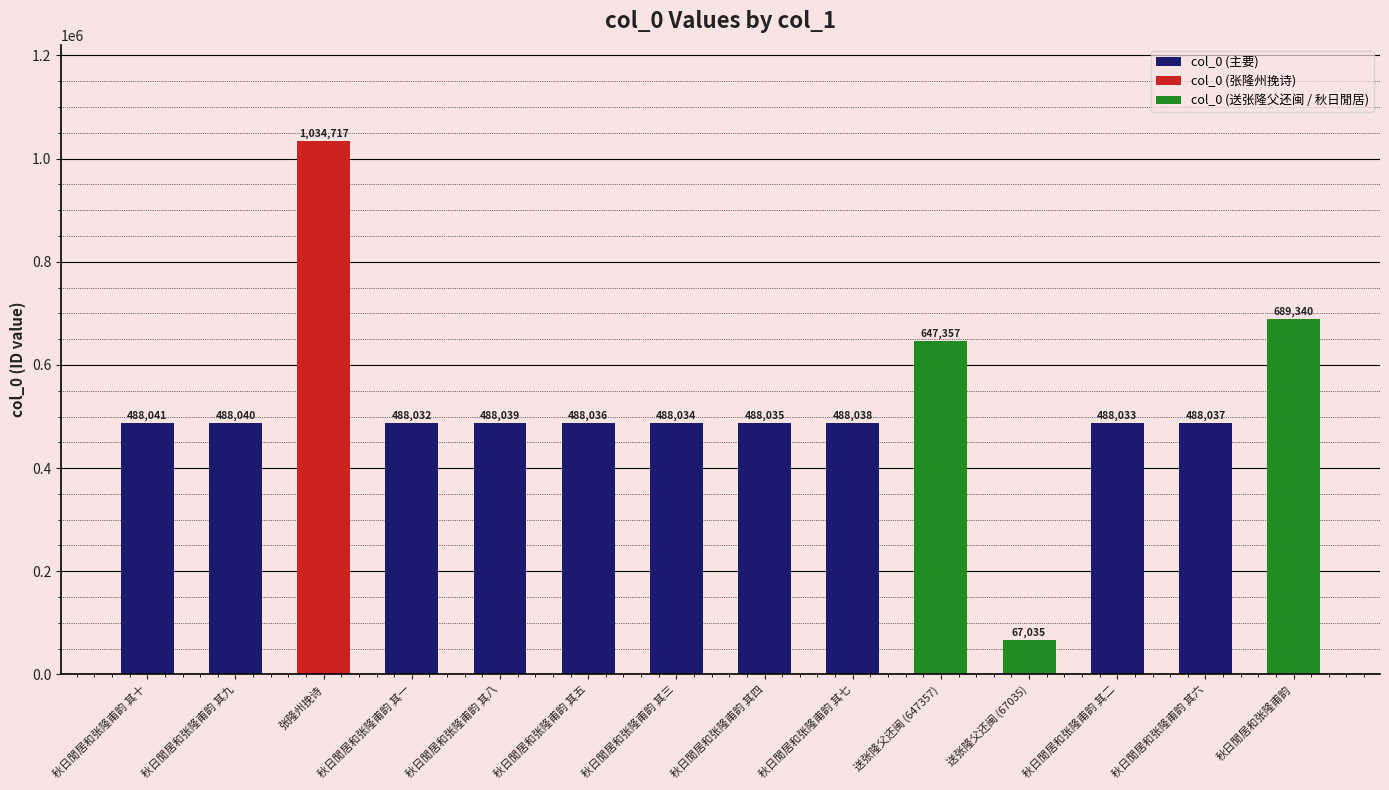

How many bars are there in total?

14